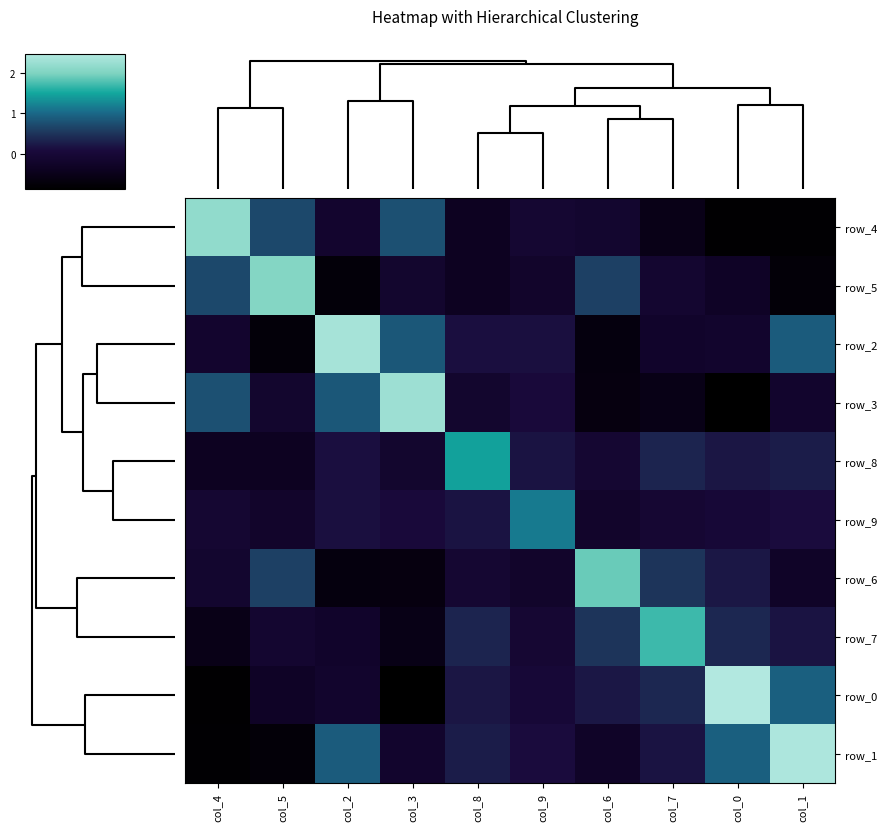

Where does the row_0 series first go above 0?

col_8